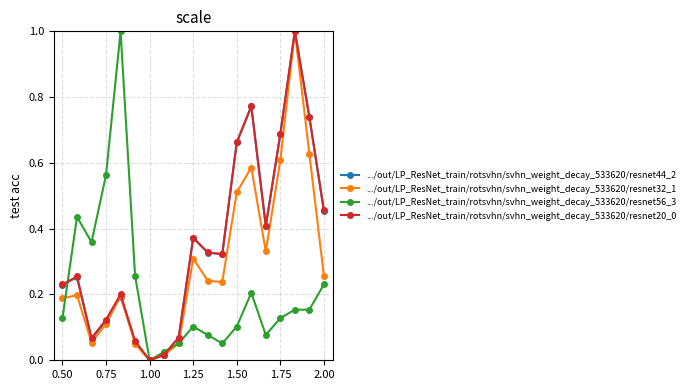

What is the value of the .../out/LP_ResNet_train/rotsvhn/svhn_weight_decay_533620/resnet44_2 point at the 17th from the left?

1.0